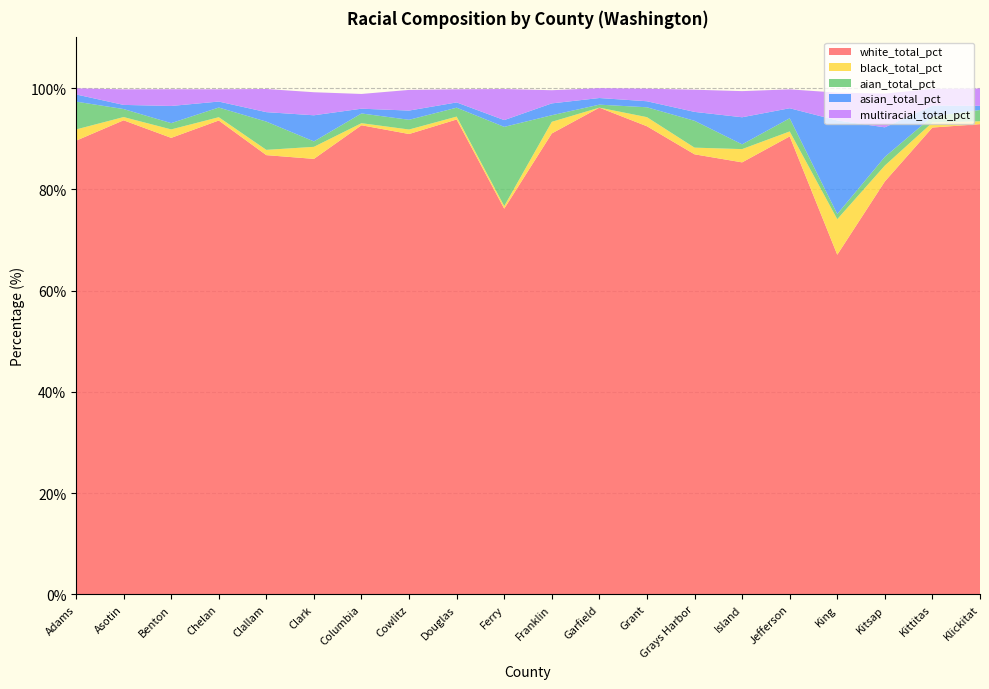

Reading right to left, list all the values displayed in this chart.

white_total_pct: Klickitat=92.9	Kittitas=92.2	Kitsap=81.5	King=67.1	Jefferson=90.5	Island=85.3	Grays Harbor=86.9	Grant=92.5	Garfield=96.1	Franklin=91.0	Ferry=76.2	Douglas=93.8	Cowlitz=90.9	Columbia=92.7	Clark=86.0	Clallam=86.8	Chelan=93.6	Benton=90.2	Asotin=93.6	Adams=89.6
black_total_pct: Klickitat=0.6	Kittitas=1.0	Kitsap=3.1	King=7.0	Jefferson=1.0	Island=2.6	Grays Harbor=1.3	Grant=1.8	Garfield=0.0	Franklin=2.3	Ferry=0.5	Douglas=0.6	Cowlitz=0.9	Columbia=0.4	Clark=2.4	Clallam=1.0	Chelan=0.7	Benton=1.7	Asotin=0.6	Adams=2.2
aian_total_pct: Klickitat=2.2	Kittitas=1.2	Kitsap=1.7	King=1.0	Jefferson=2.6	Island=0.9	Grays Harbor=5.3	Grant=1.9	Garfield=0.6	Franklin=1.3	Ferry=15.6	Douglas=1.8	Cowlitz=1.9	Columbia=1.9	Clark=1.1	Clallam=5.6	Chelan=1.9	Benton=1.2	Asotin=1.6	Adams=5.5
asian_total_pct: Klickitat=0.8	Kittitas=2.2	Kitsap=5.8	King=18.5	Jefferson=2.0	Island=5.3	Grays Harbor=1.8	Grant=1.2	Garfield=1.3	Franklin=2.3	Ferry=1.3	Douglas=1.0	Cowlitz=1.8	Columbia=0.9	Clark=5.2	Clallam=1.9	Chelan=1.2	Benton=3.4	Asotin=0.8	Adams=1.4
multiracial_total_pct: Klickitat=3.4	Kittitas=3.3	Kitsap=6.7	King=5.5	Jefferson=3.7	Island=5.2	Grays Harbor=4.4	Grant=2.5	Garfield=1.9	Franklin=2.6	Ferry=6.1	Douglas=2.6	Cowlitz=4.1	Columbia=2.9	Clark=4.5	Clallam=4.6	Chelan=2.4	Benton=3.3	Asotin=3.1	Adams=1.2